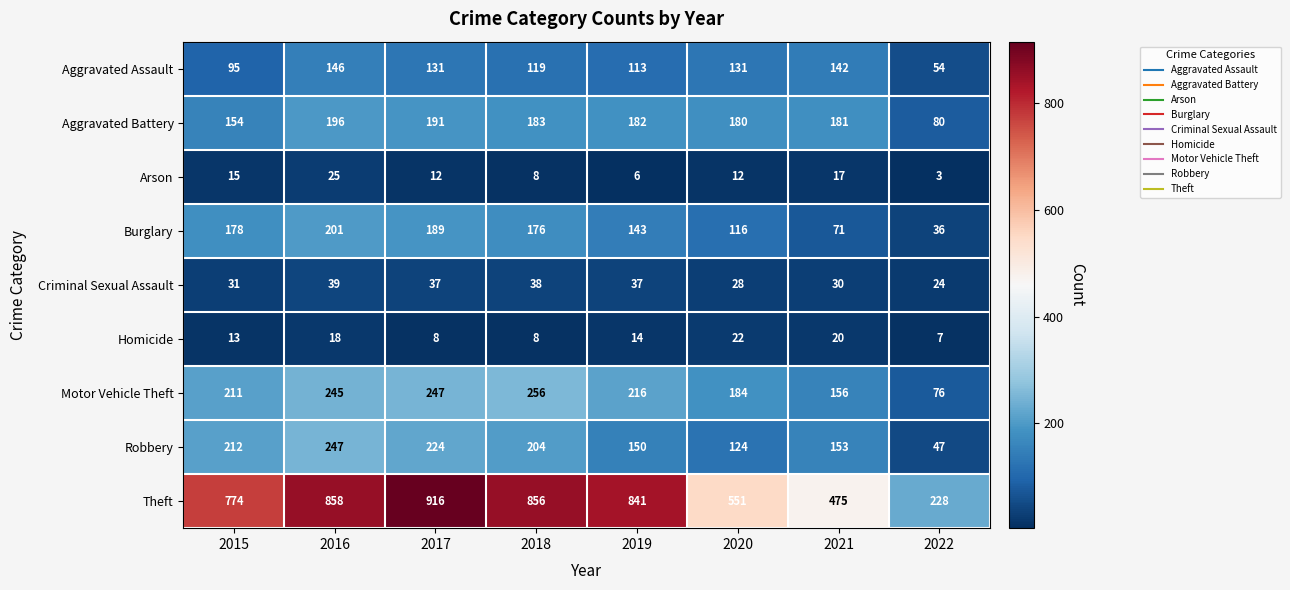

How many series are shown in this chart?

9